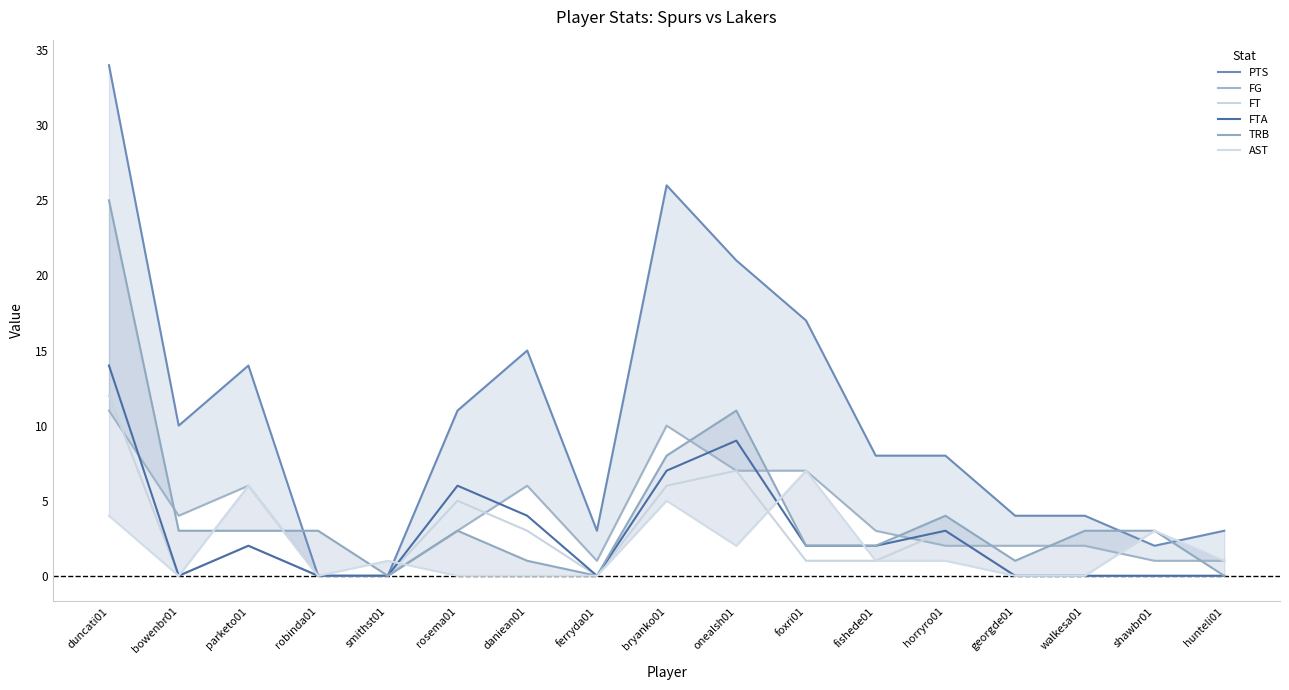

How many values in the FG series exceed 3?

7